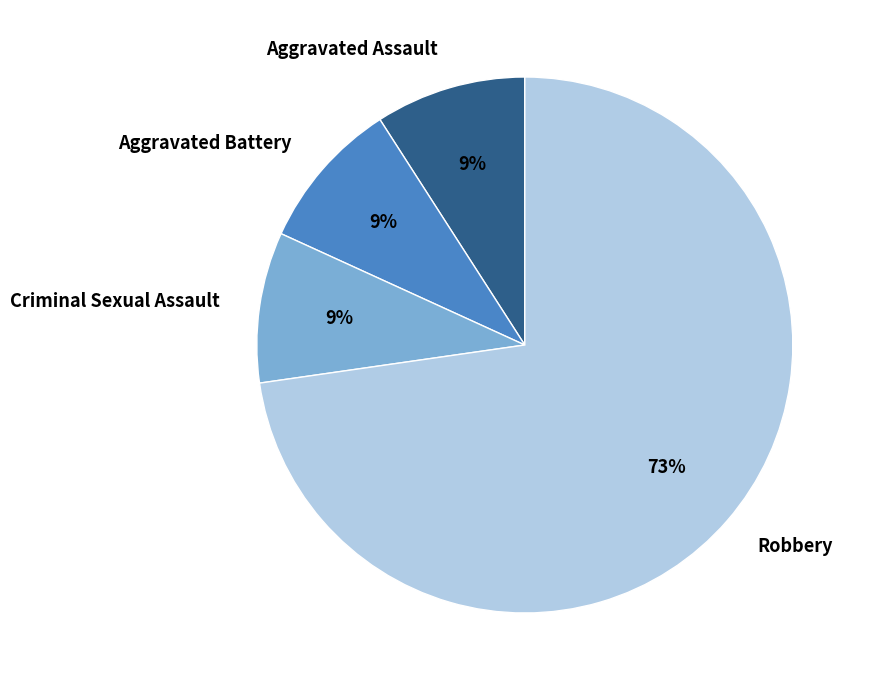

To the nearest percent, what is the difference between the largest and smallest slice percentages?

64%